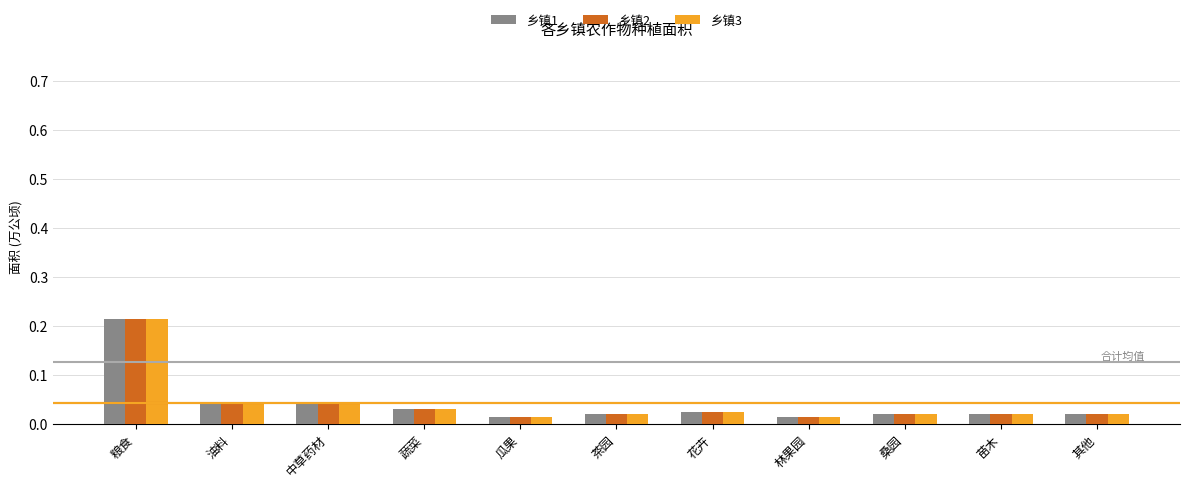

What are all the series names shown in the legend?

乡镇1, 乡镇2, 乡镇3